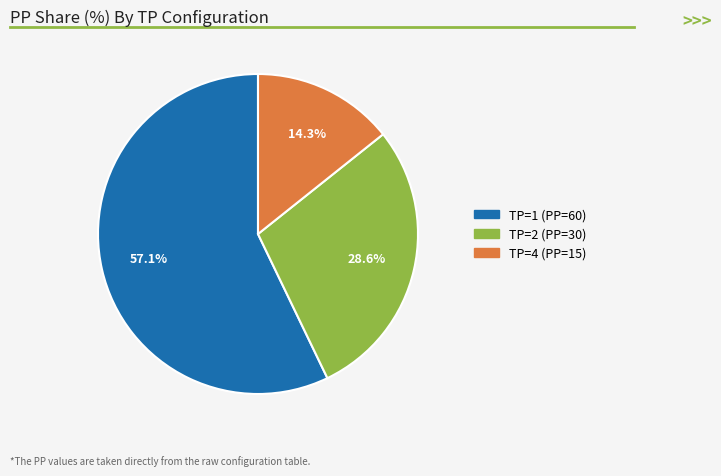

Count the number of slices in the pie.

3